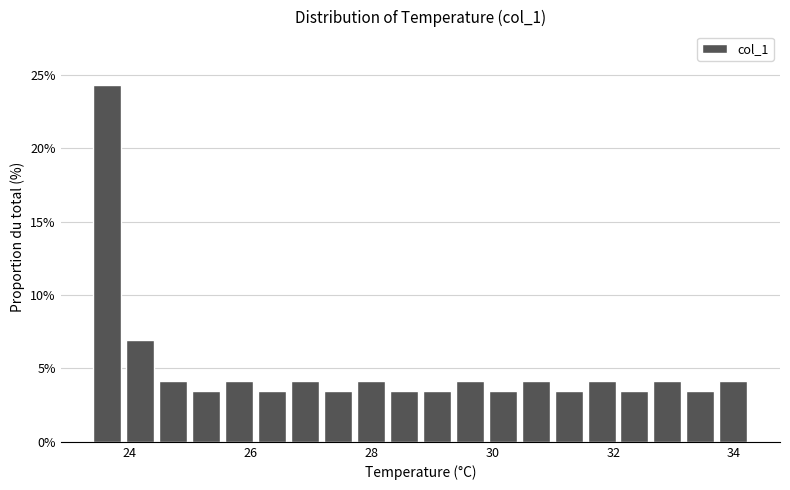

Read against the x-axis, roughly where is the centre of the tallest bar?

23.6